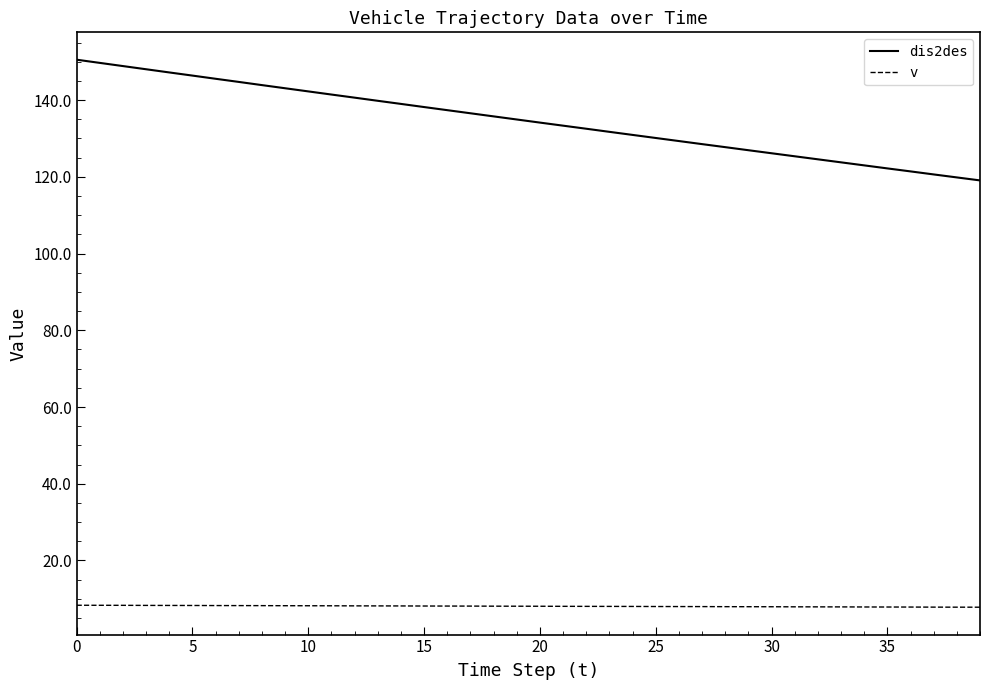

True or false: v and dis2des cross at least once.

False